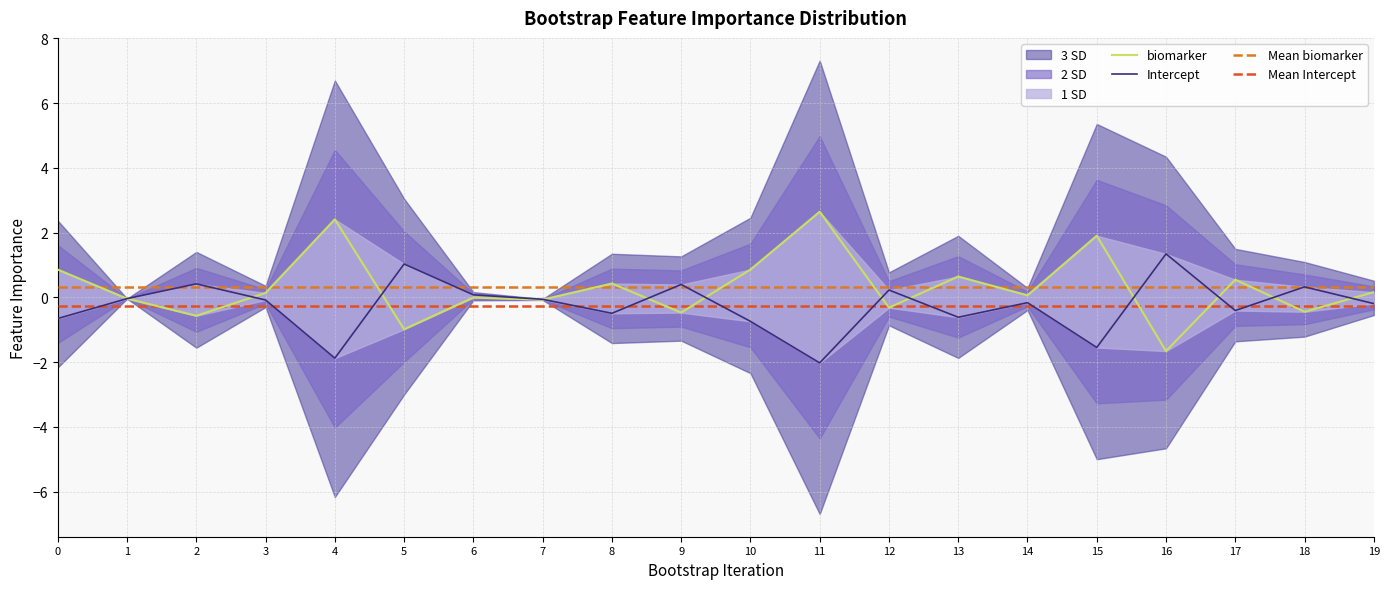

True or false: biomarker has a value of -0.3 at 12.

True